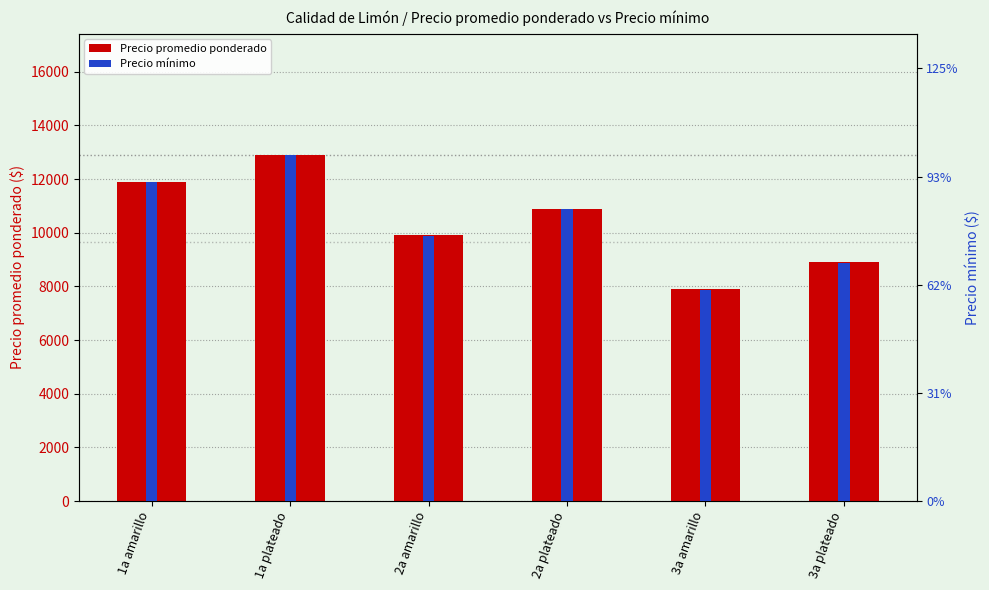

Reading left to right, transcribe all the data shown in this chart.

Precio promedio ponderado: 11900	12900	9900	10900	7900	8900
Precio mínimo: 11800	12800	9800	10800	7800	8800